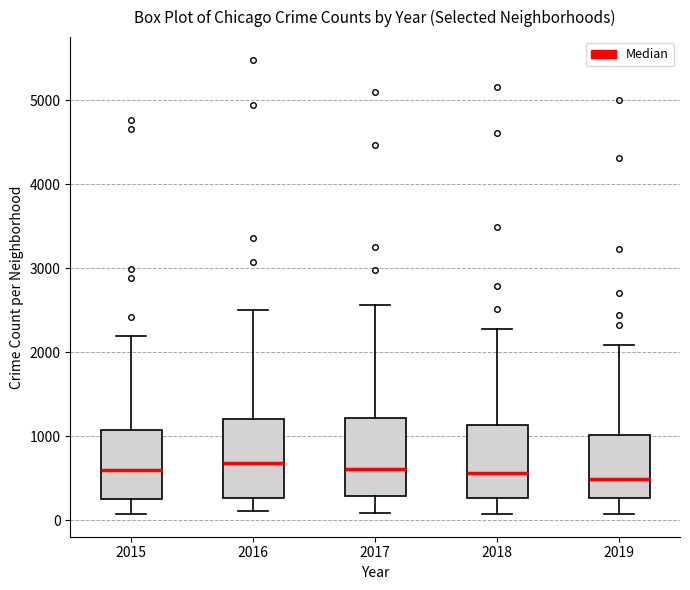

Reading left to right, transcribe this box plot: for each box, give where its median line is, the range the box spans, and where its two whiskers end, as read against the y-axis. The values are not printed on the chart, so give them approximately, as read against the axis.

2015: median 600, box 300 to 1100, whiskers 100 to 2200
2016: median 700, box 300 to 1200, whiskers 100 to 2500
2017: median 600, box 300 to 1200, whiskers 100 to 2600
2018: median 600, box 300 to 1100, whiskers 100 to 2300
2019: median 500, box 300 to 1000, whiskers 100 to 2100